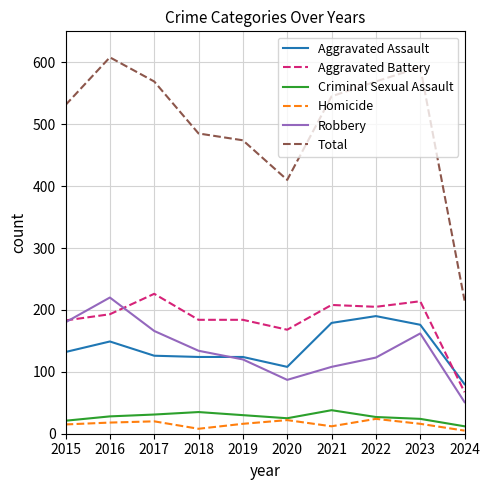

What is the difference between the maximum and minimum values in the Homicide series?

19